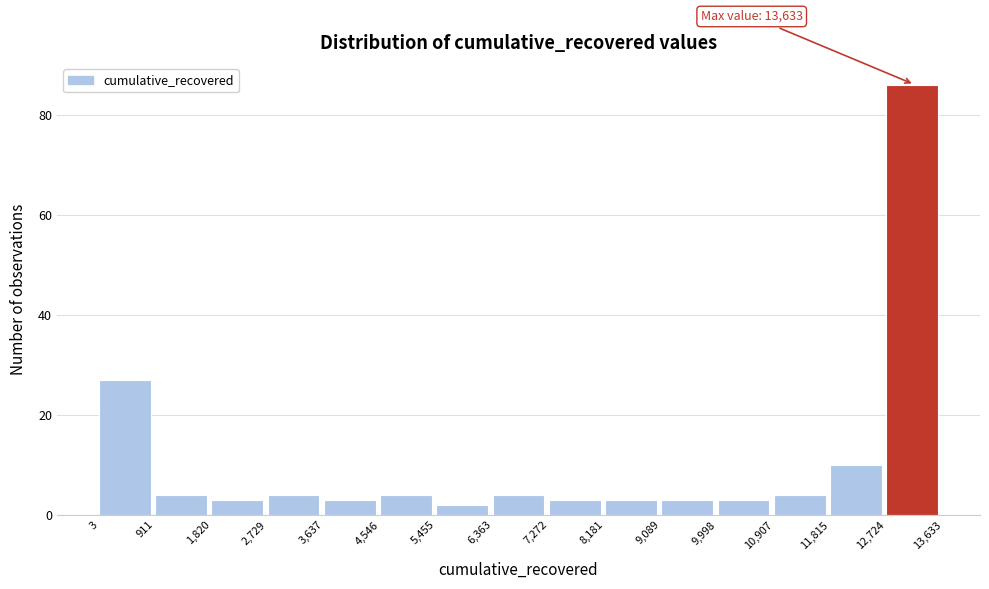

Which range on the x-axis has the tallest bar?

12,724 to 13,633